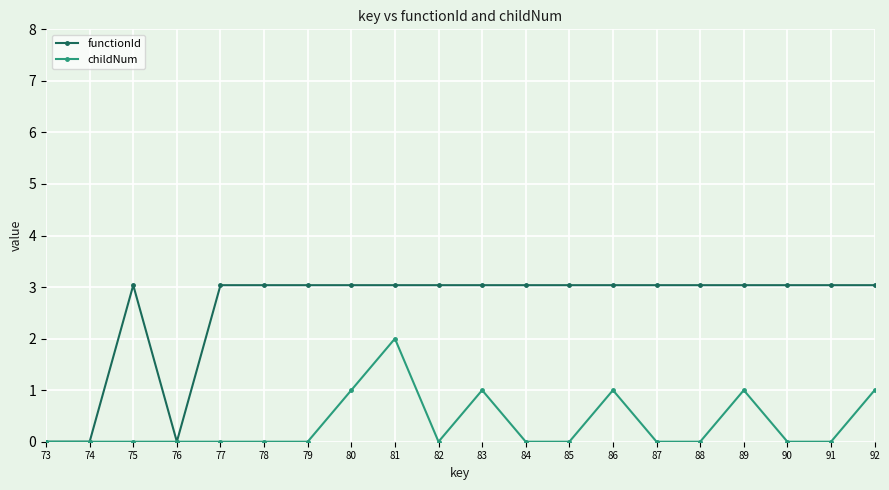

List the series in order of their peak value, highest first.

functionId, childNum